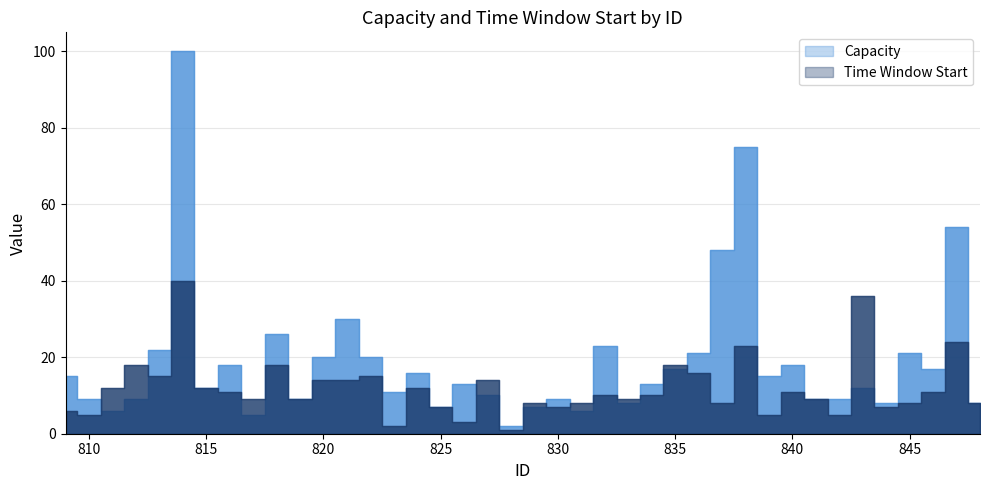

Which series changed the most between 822 and 830?

Capacity